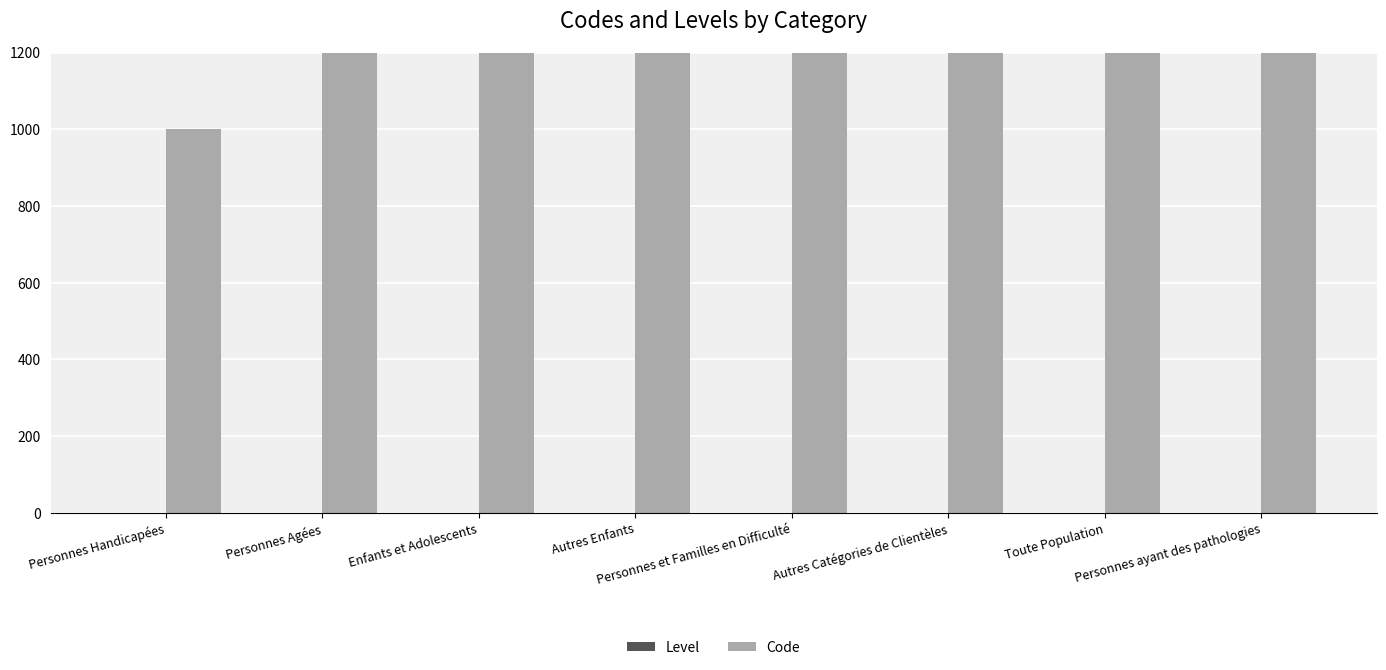

Is it true that Level equals 1 at Autres Enfants?

True